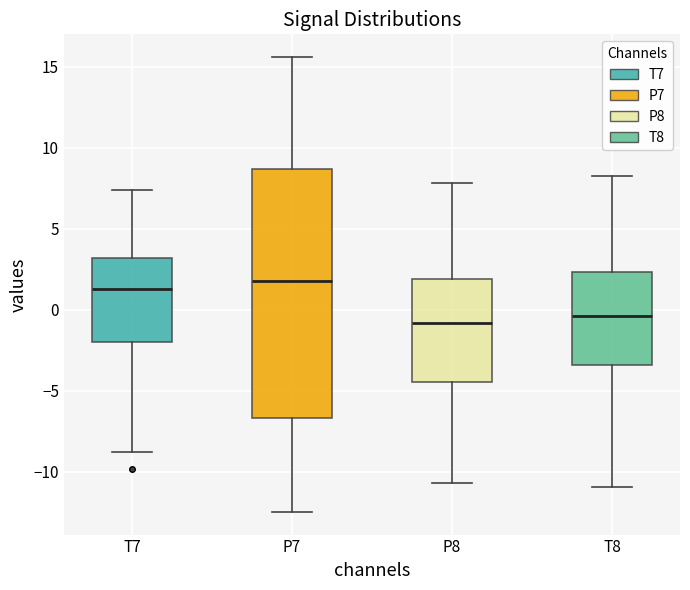

Reading left to right, transcribe this box plot: for each box, give where its median line is, the range the box spans, and where its two whiskers end, as read against the y-axis. The values are not printed on the chart, so give them approximately, as read against the axis.

T7: median 1.5, box -2.0 to 3.0, whiskers -9.0 to 7.5
P7: median 2.0, box -6.5 to 8.5, whiskers -12.5 to 15.5
P8: median -1.0, box -4.5 to 2.0, whiskers -10.5 to 8.0
T8: median -0.5, box -3.5 to 2.5, whiskers -11.0 to 8.0